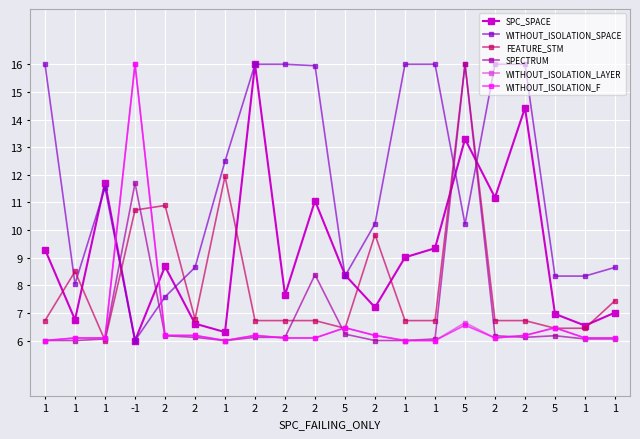

How many distinct data groups are displayed?

6